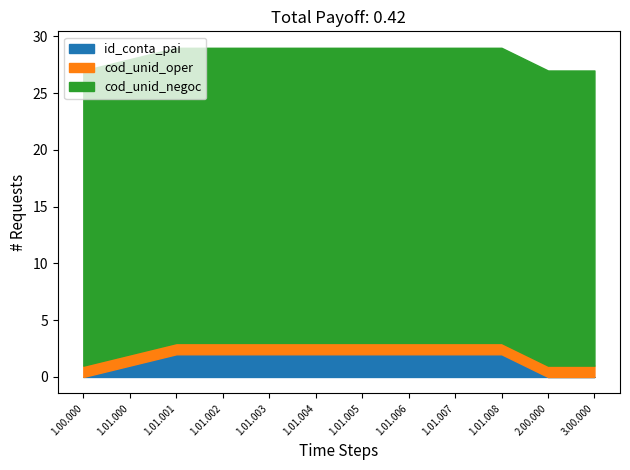

What are all the series names shown in the legend?

id_conta_pai, cod_unid_oper, cod_unid_negoc